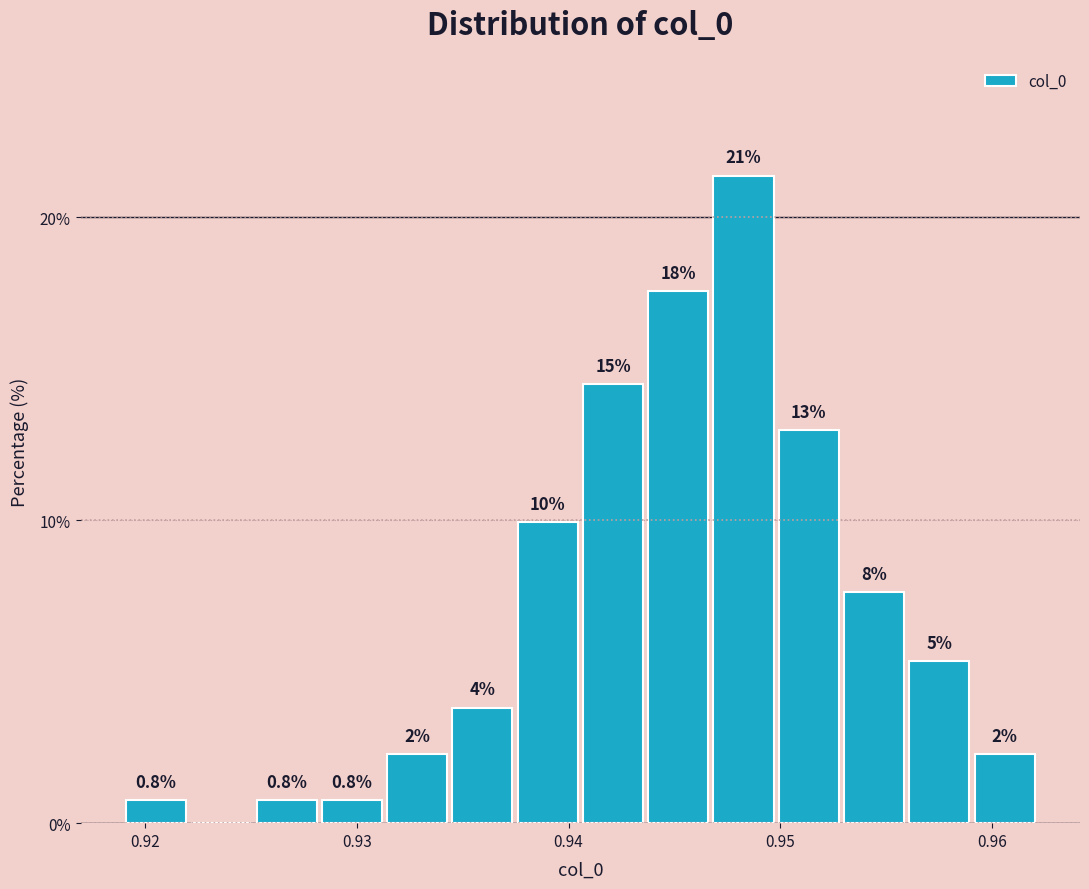

Read against the x-axis, roughly where is the centre of the tallest bar?

0.948